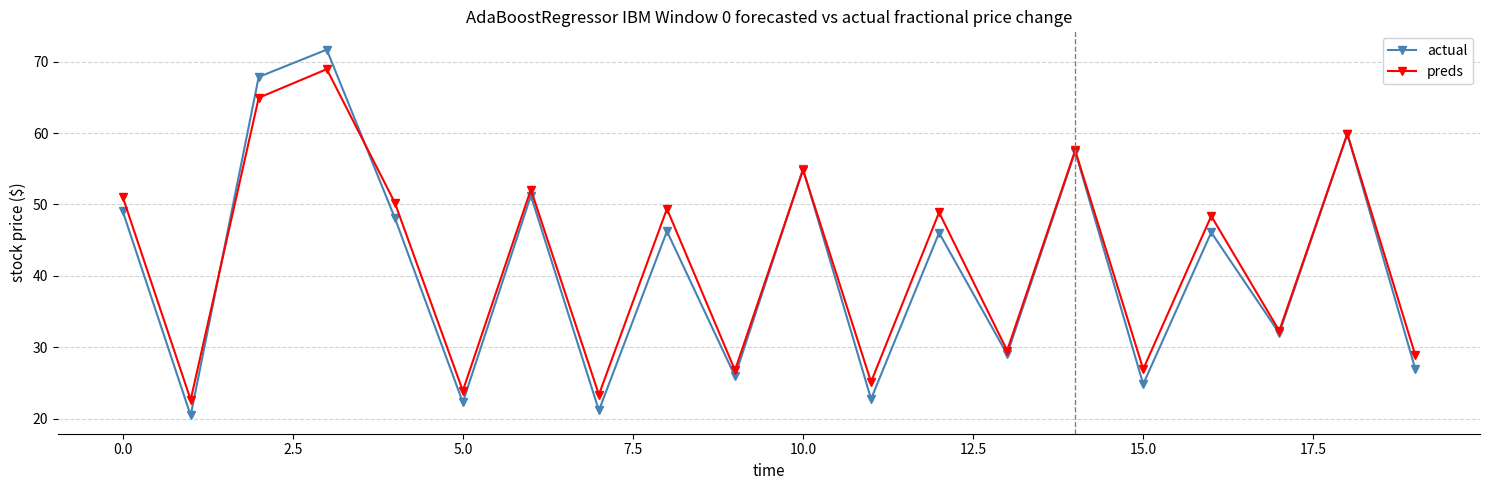

Which series has the largest total across all categories?

preds